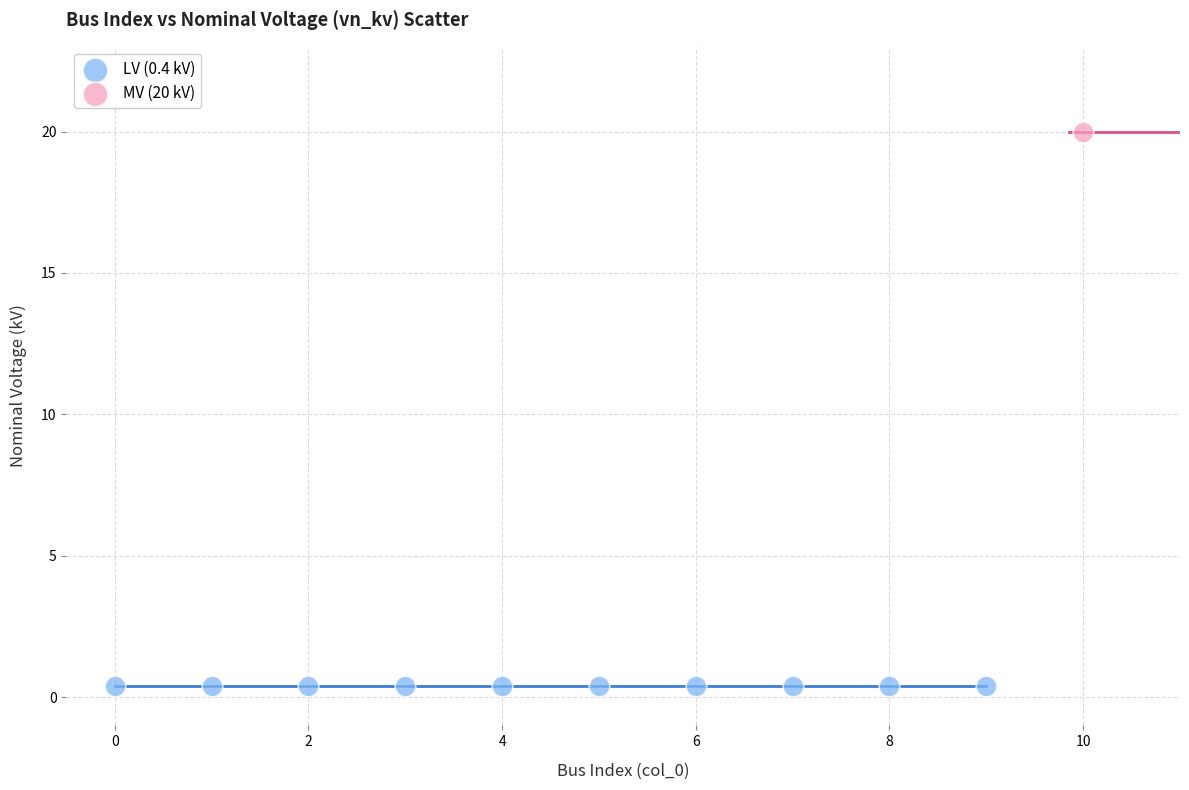

Which series contains the lowest Y value?

LV (0.4 kV)